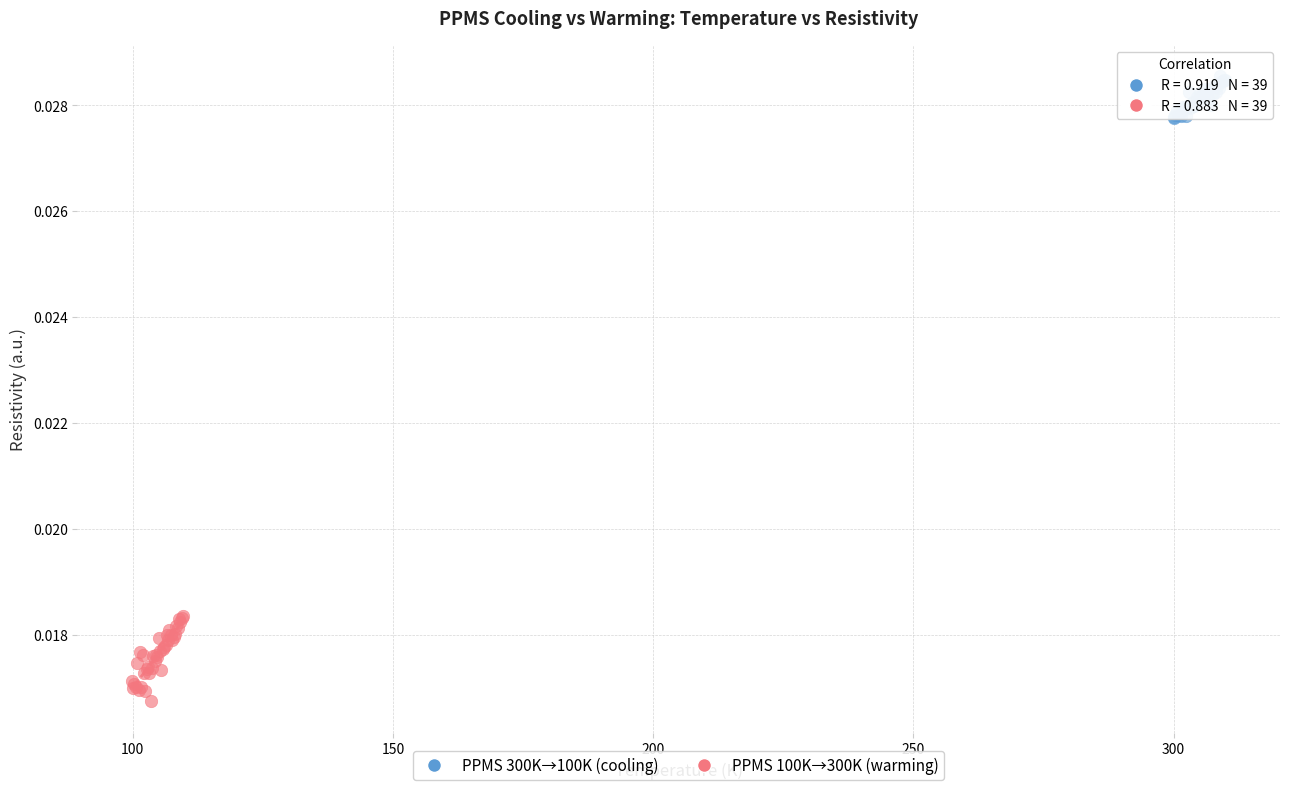

Which series has the largest Y range (max minus min)?

PPMS 100K→300K (warming)